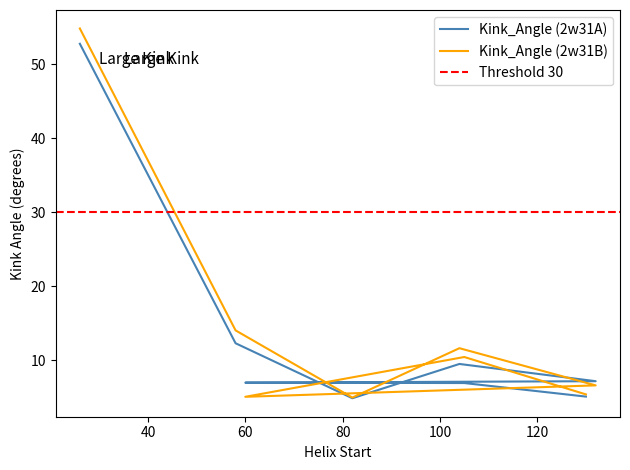

How many interior local peaks does the Kink_Angle (2w31B) series have?

2